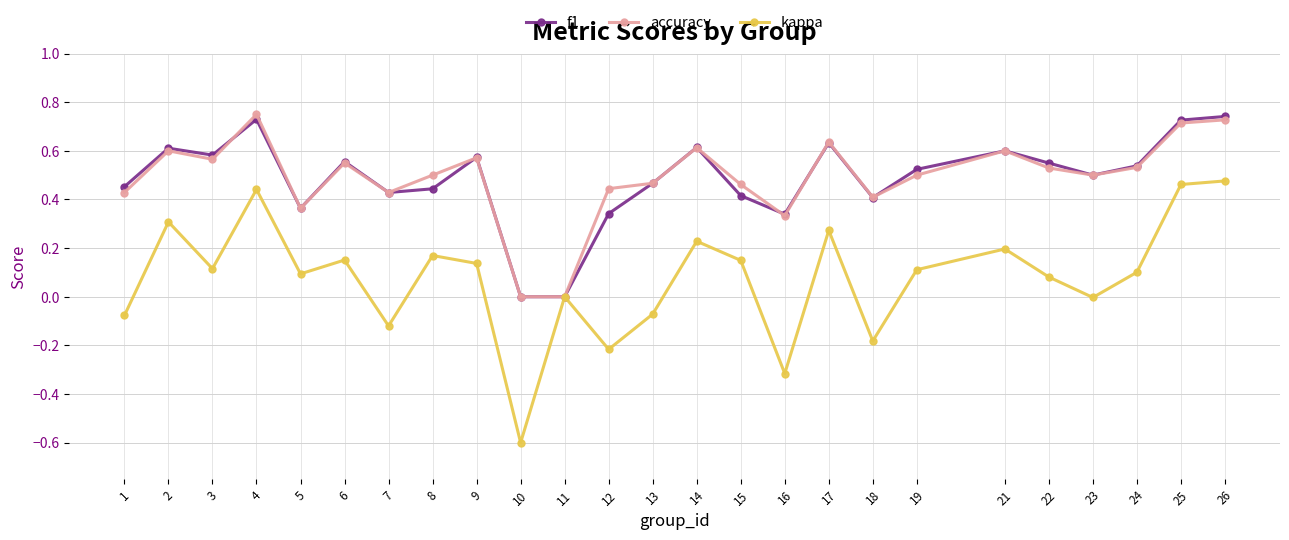

Which series has the largest range (max minus min)?

kappa